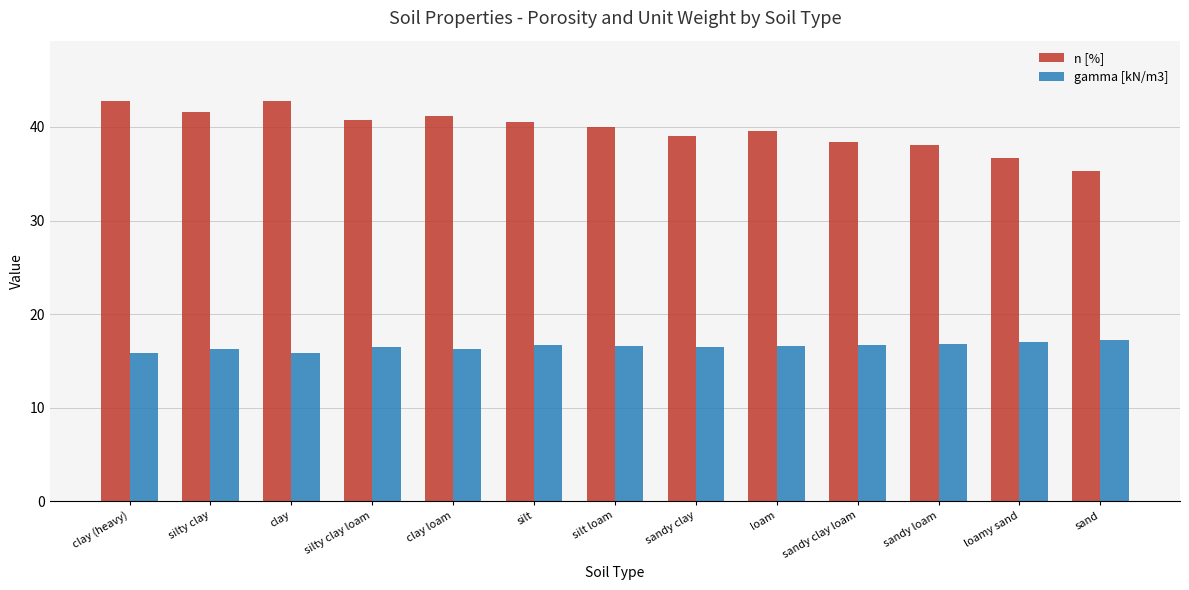

At which label does n [%] first exceed 40?

clay (heavy)